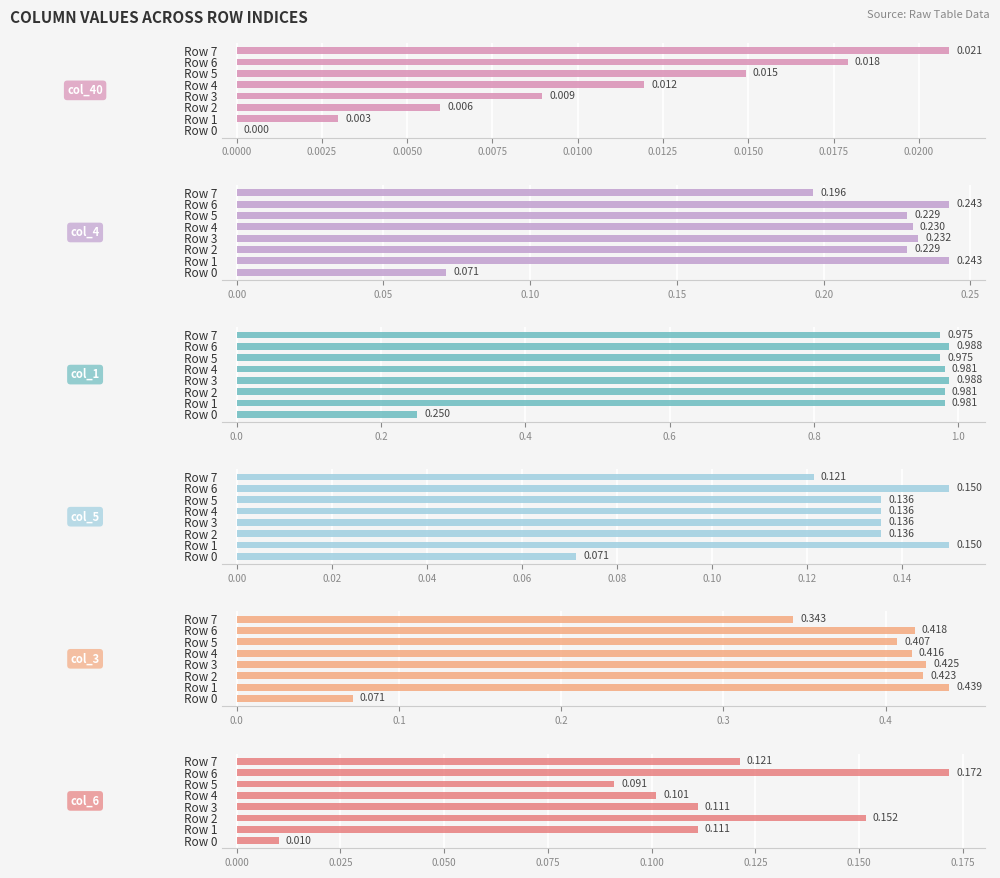

Is the value of col_4 at Row 2 greater than the value of col_5 at Row 0?

Yes